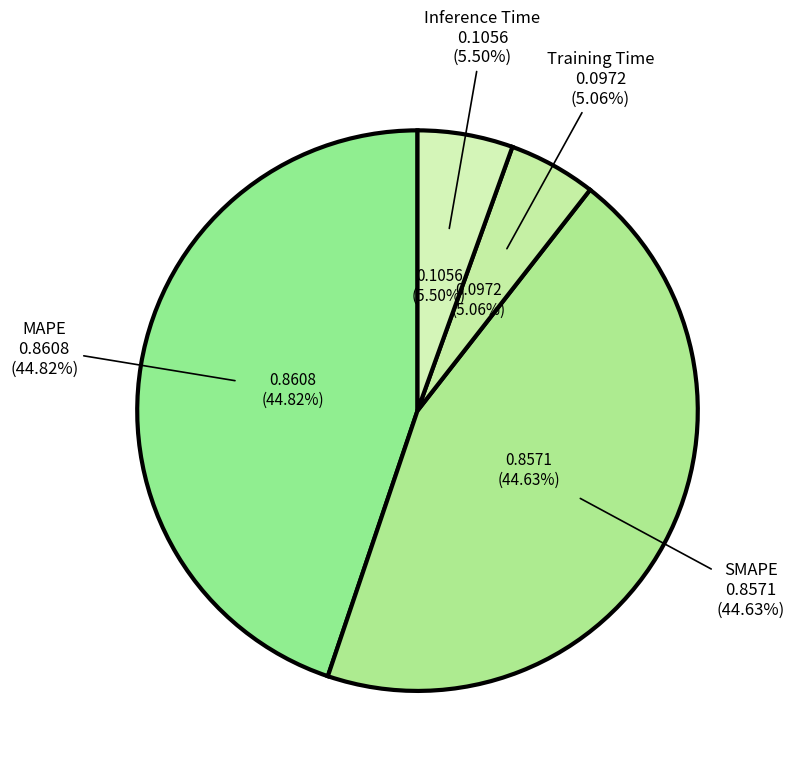

Is there any slice that represents more than half of the pie?

No